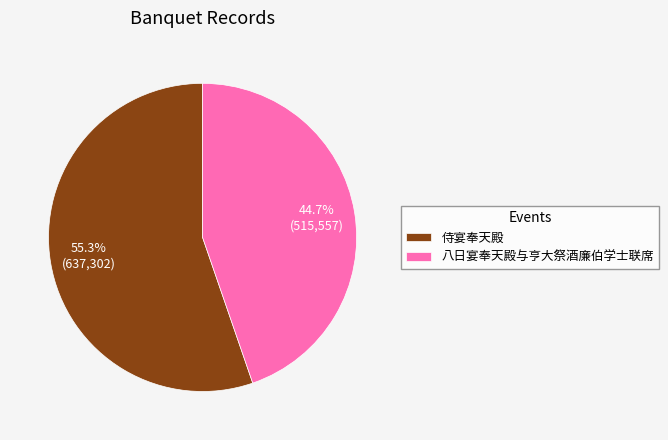

Between 侍宴奉天殿 and 八日宴奉天殿与亨大祭酒廉伯学士联席, which is larger?

侍宴奉天殿